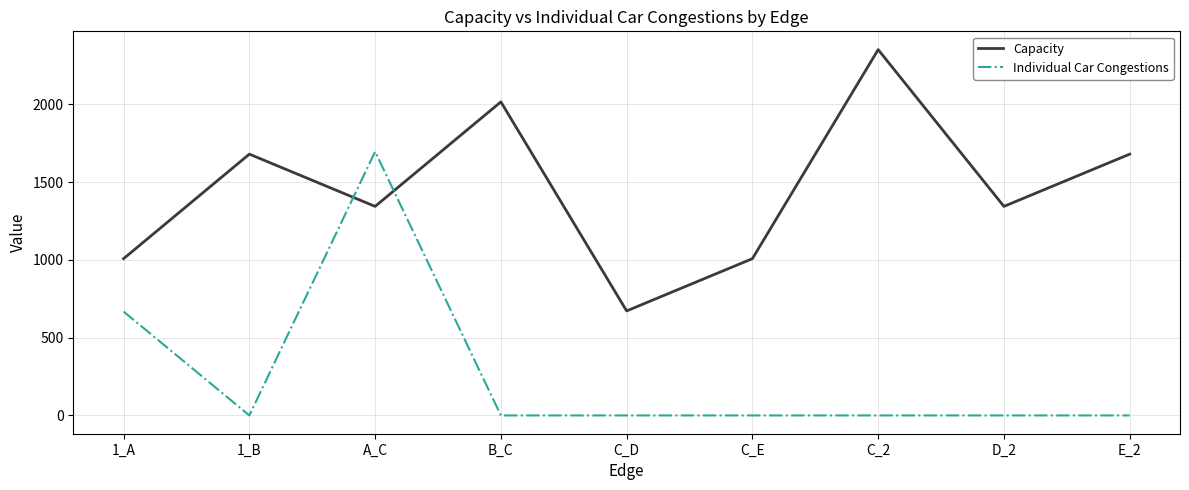

Reading left to right, extract all data points from this chart.

Capacity: 1008	1680	1344	2016	672	1008	2352	1344	1680
Individual Car Congestions: 668	0	1696	0	0	0	0	0	0